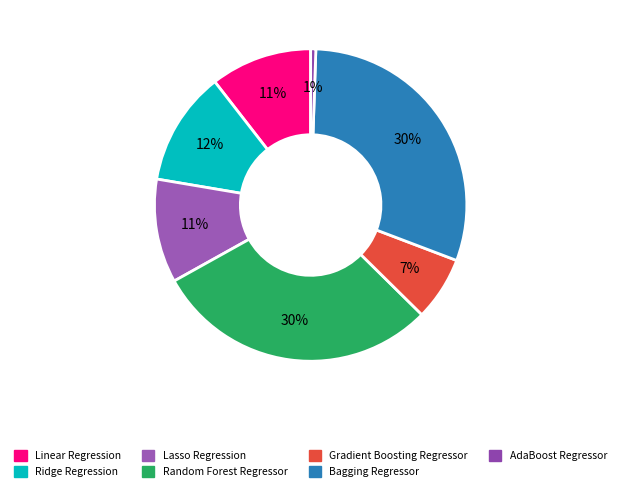

Does any single category account for the majority?

No